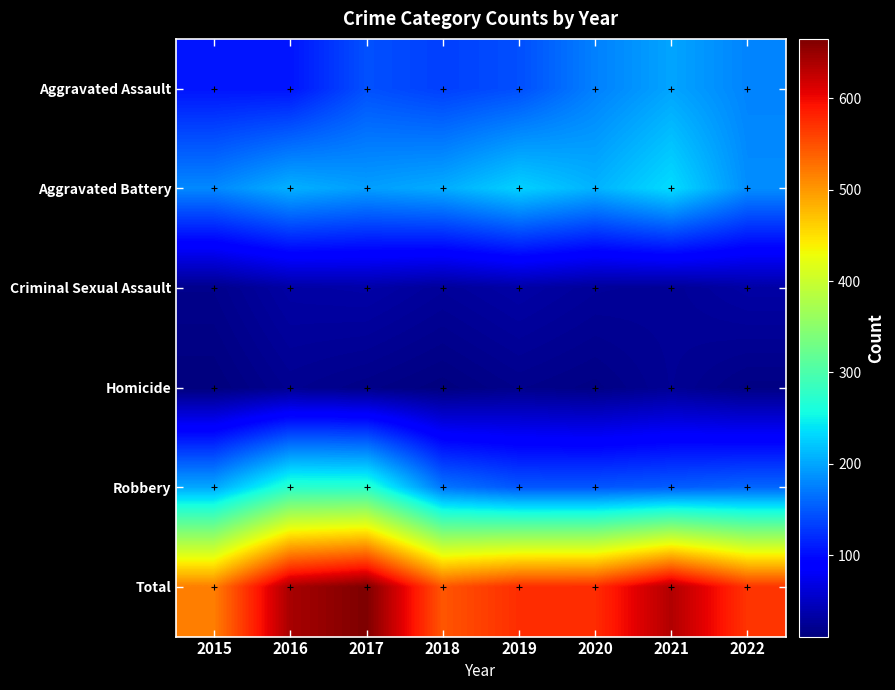

Which has a higher value, 2017 or 2016?

2017